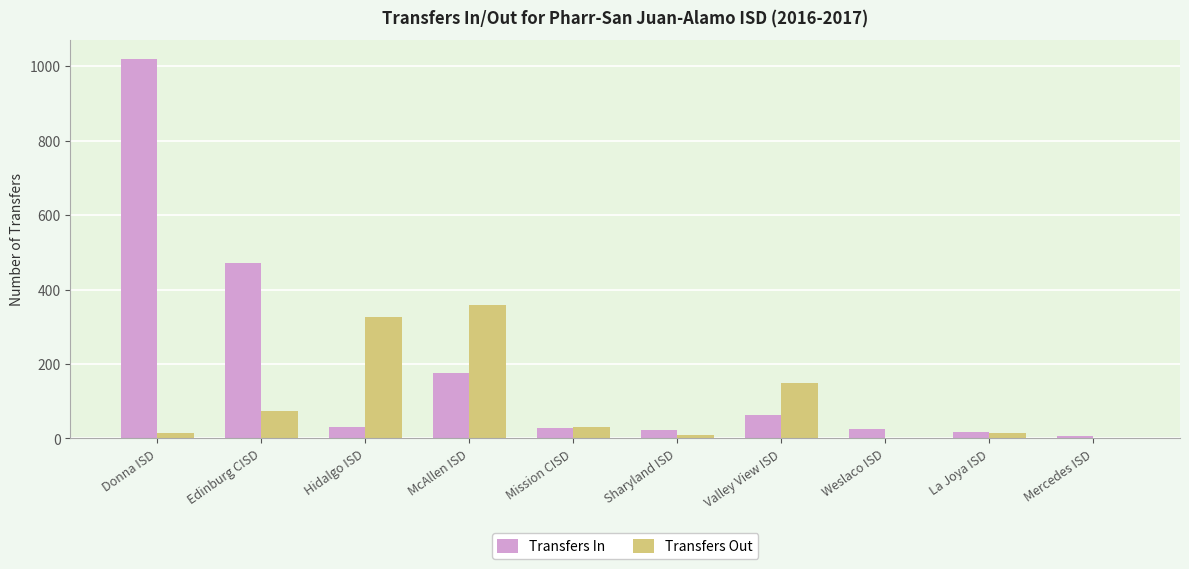

Which label corresponds to the largest value in the chart?

Donna ISD